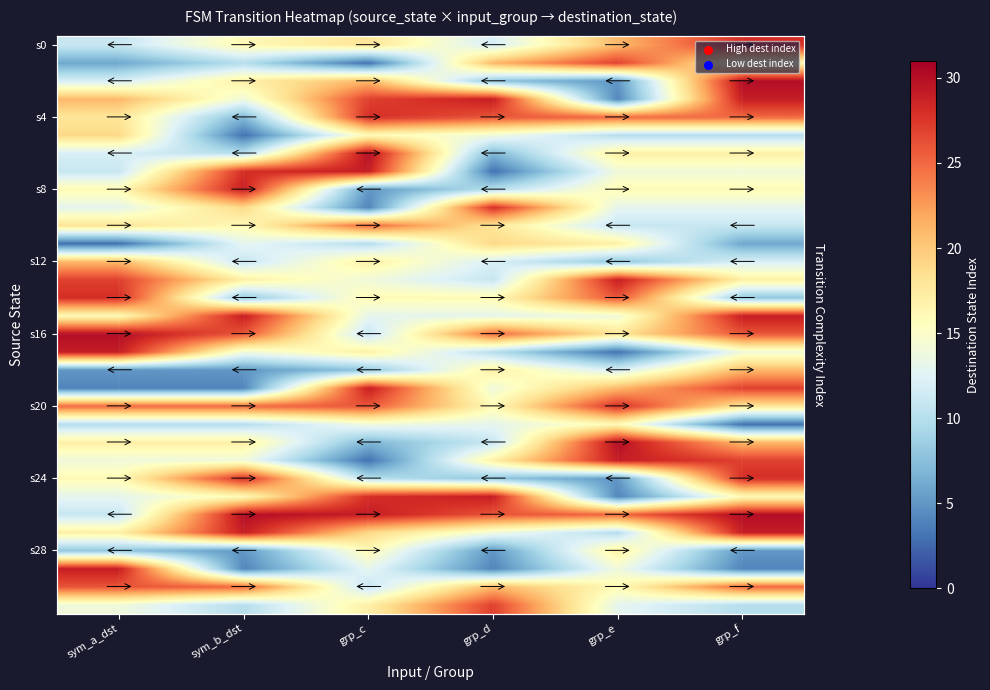

How many data points does each series have?

6